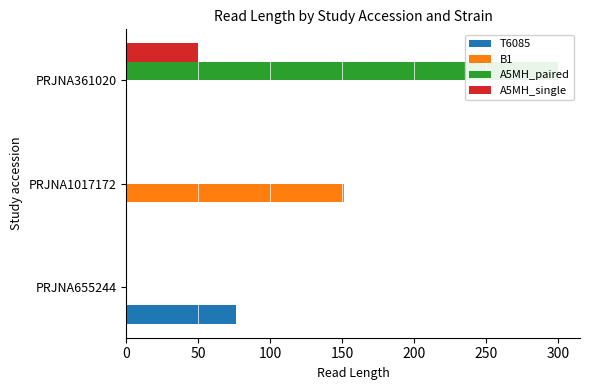

What are all the series names shown in the legend?

T6085, B1, A5MH_paired, A5MH_single